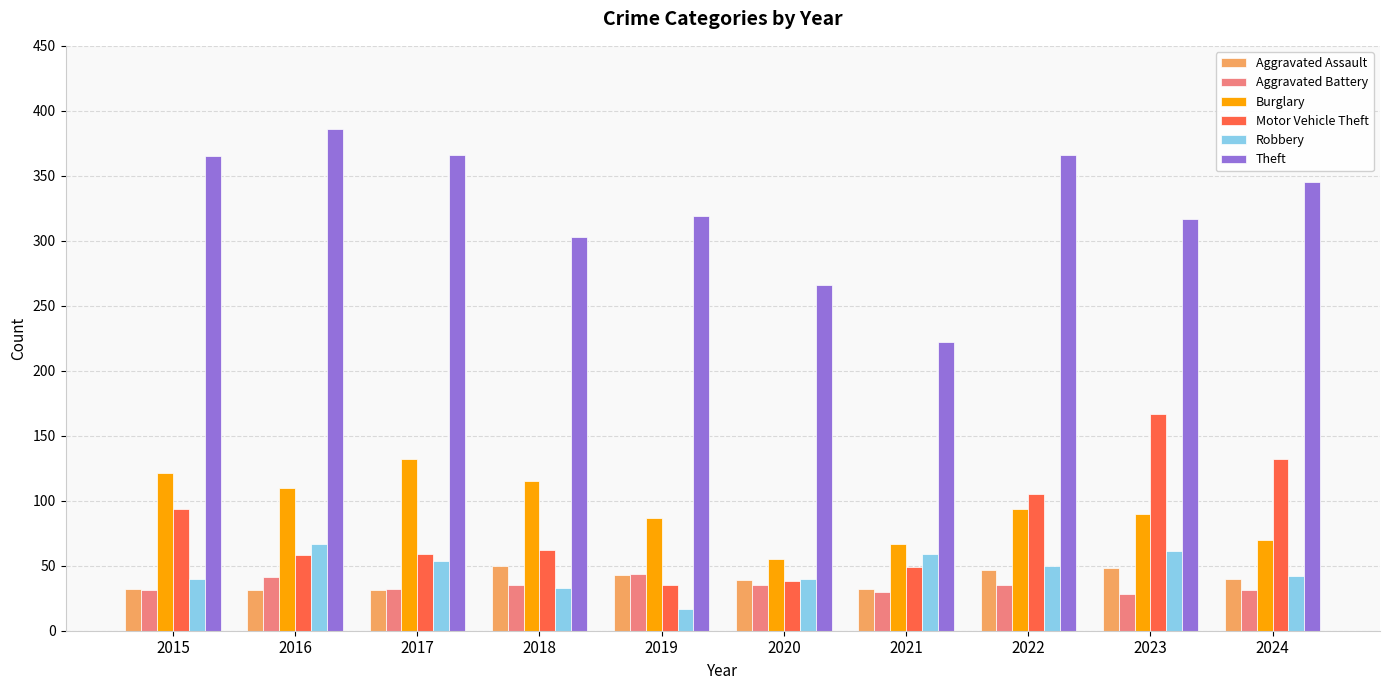

Which label corresponds to the largest value in the chart?

2016